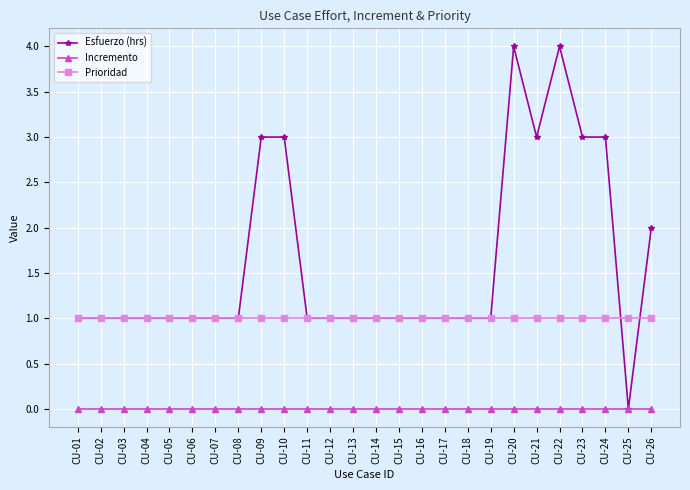

Reading left to right, extract all data points from this chart.

Esfuerzo (hrs): 1	1	1	1	1	1	1	1	3	3	1	1	1	1	1	1	1	1	1	4	3	4	3	3	0	2
Incremento: 0	0	0	0	0	0	0	0	0	0	0	0	0	0	0	0	0	0	0	0	0	0	0	0	0	0
Prioridad: 1	1	1	1	1	1	1	1	1	1	1	1	1	1	1	1	1	1	1	1	1	1	1	1	1	1